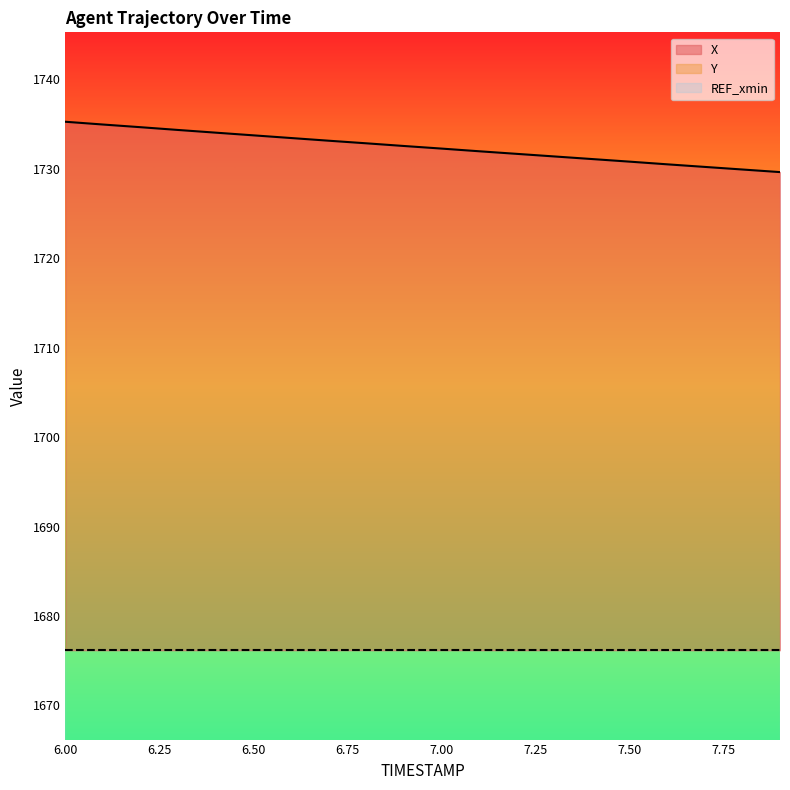

Rank the series by their maximum value, from highest to lowest.

X, Y